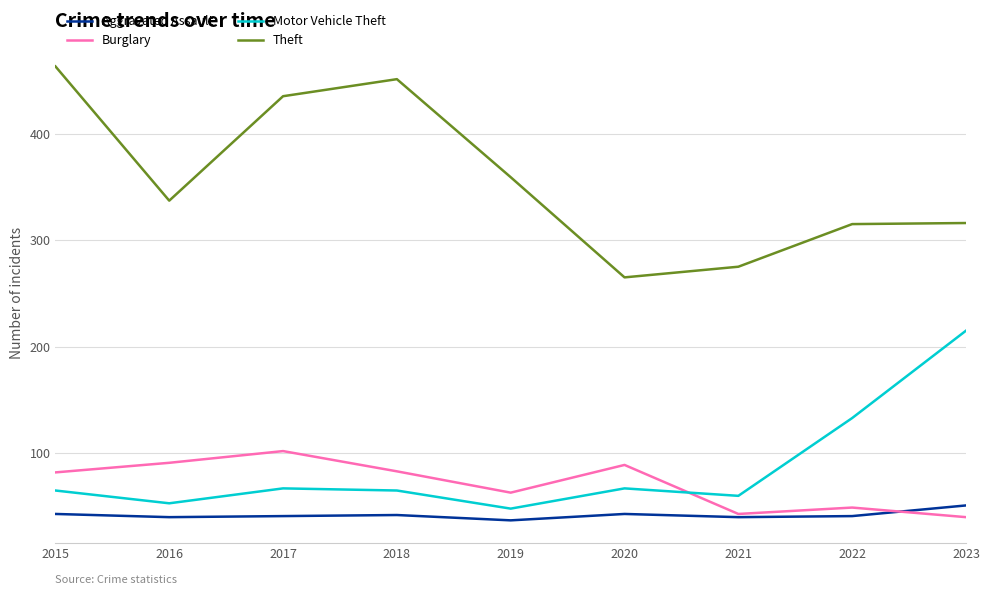

What is the total value across all series at 2023?

622